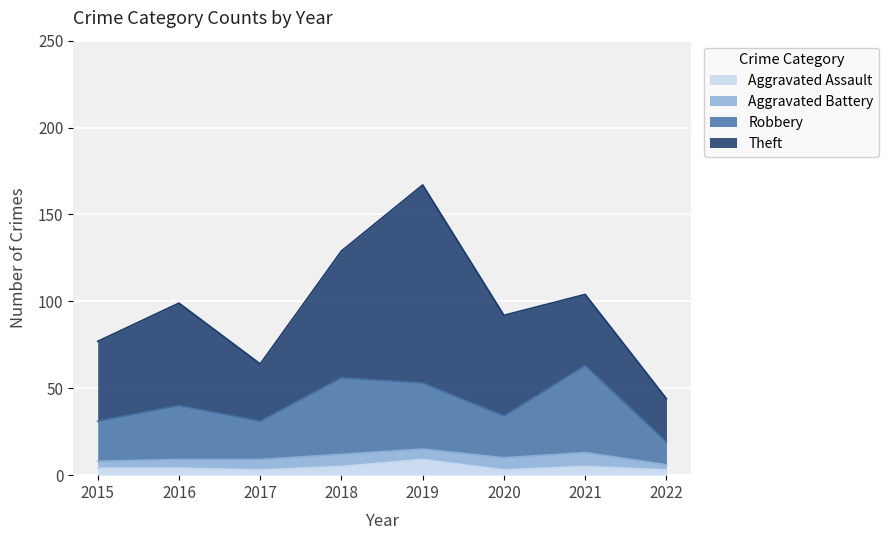

At which category is the sum across all series the highest?

2019